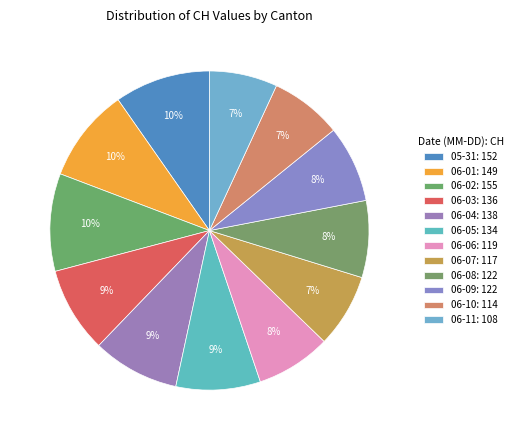

Is there any slice that represents more than half of the pie?

No